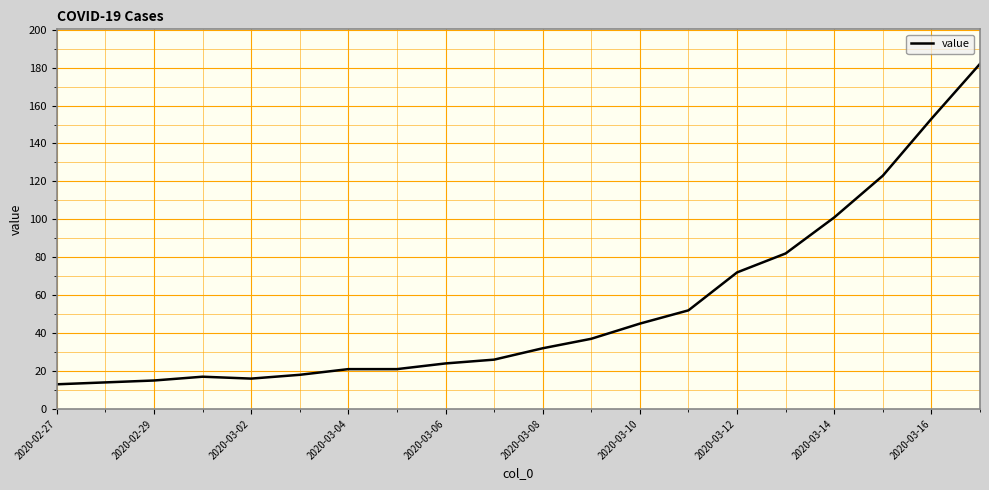

What is the greatest value displayed?

182